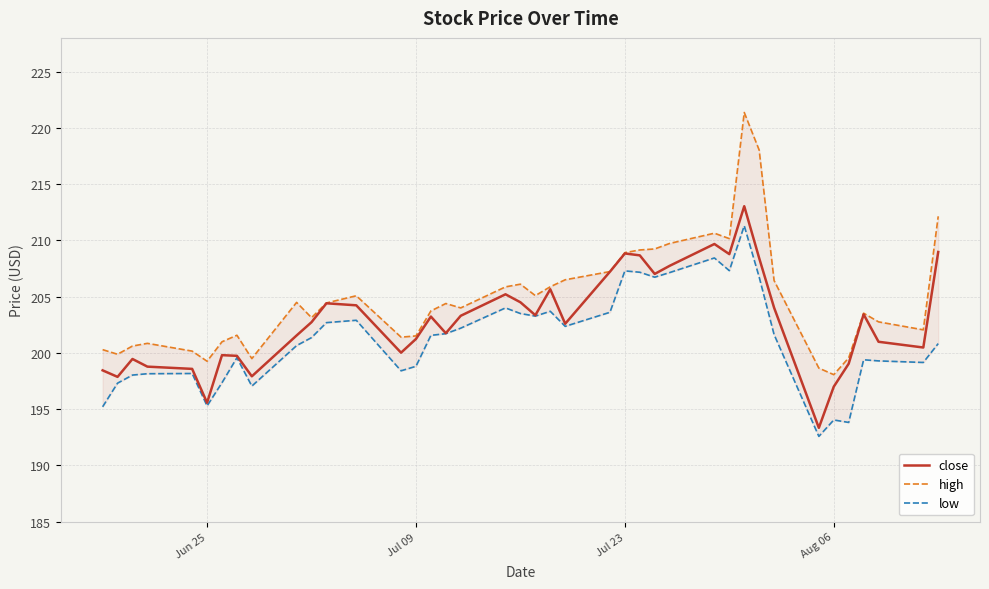

What is the lowest value of the close series?

193.3